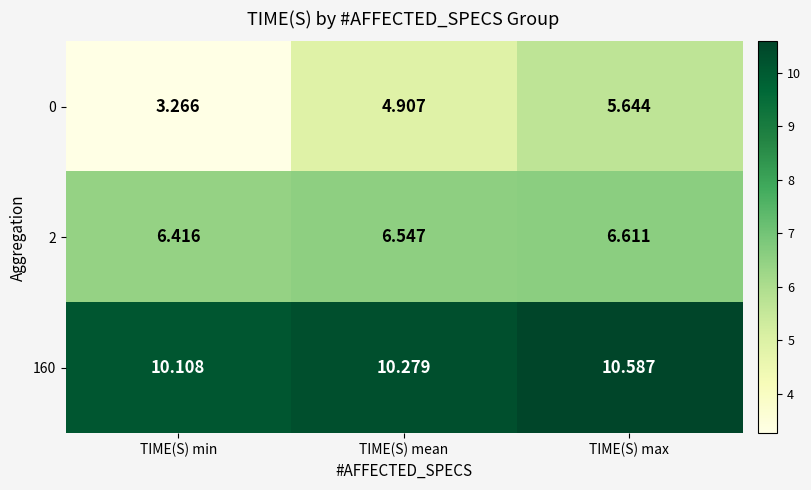

At how many categories does at least one series exceed 3?

3